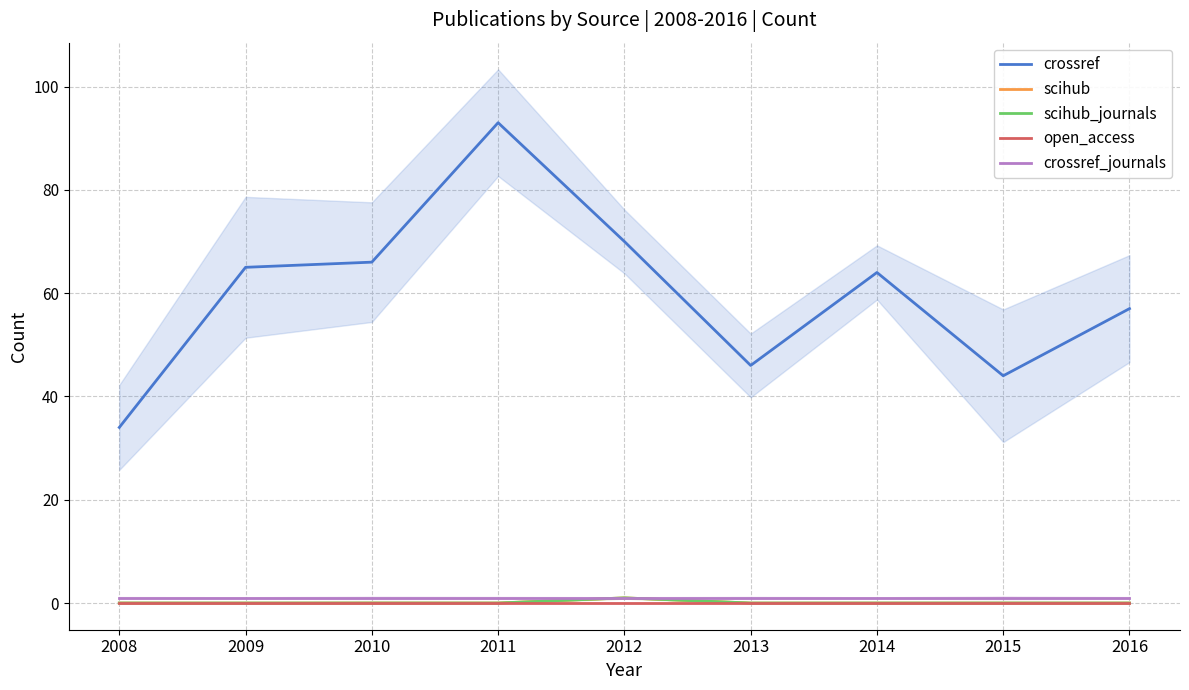

Which series changed the most between 2012 and 2016?

crossref